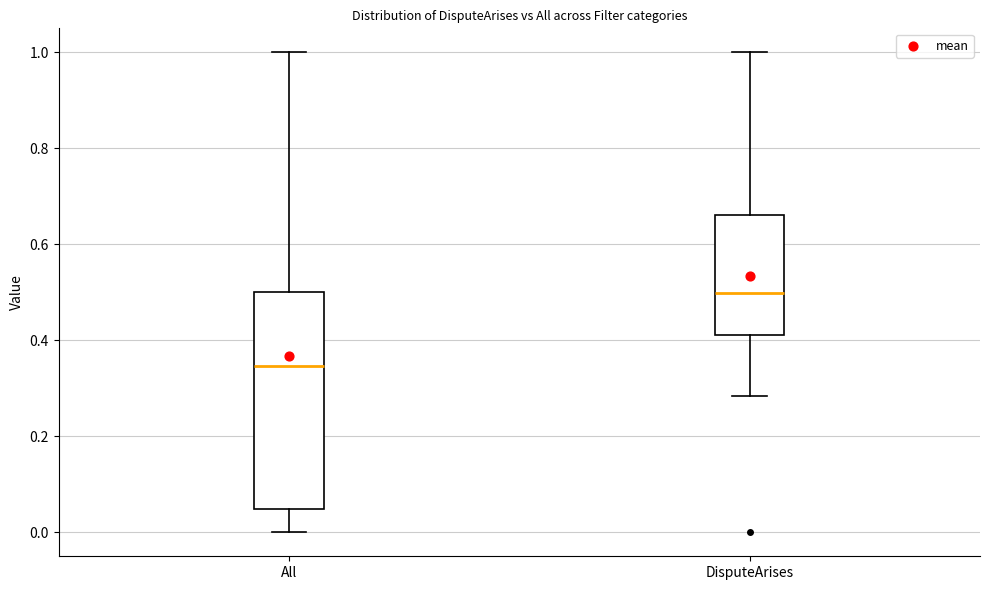

Which box is the tallest, from its lower edge to its upper edge?

All